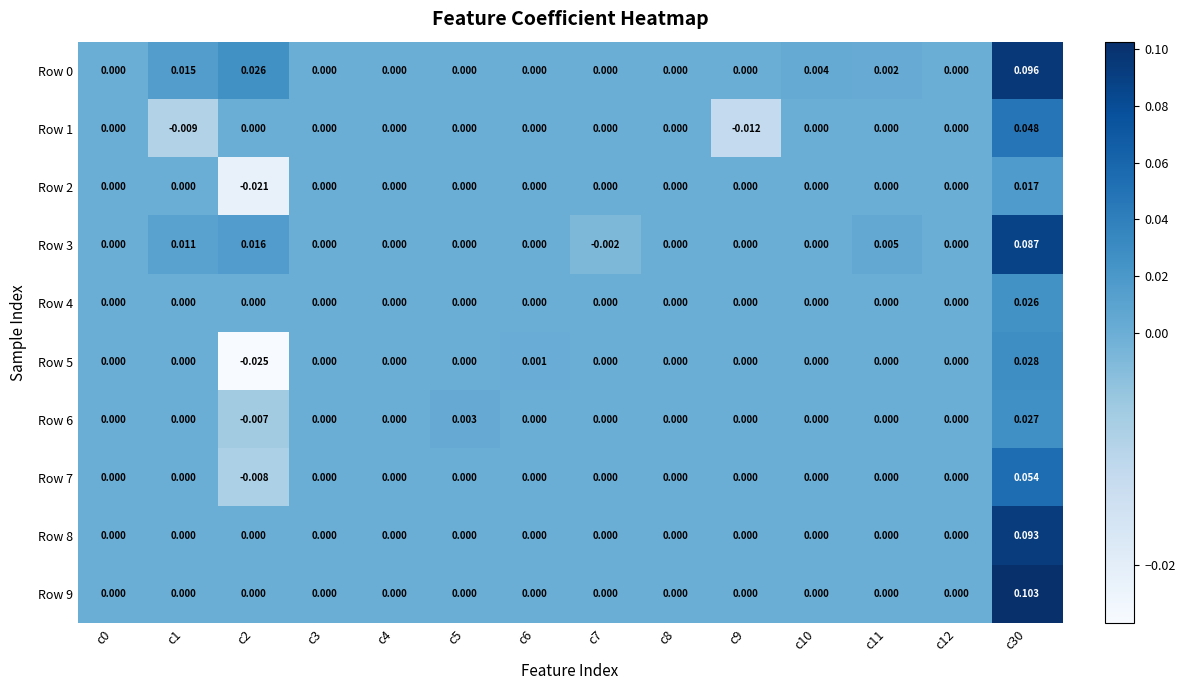

Is the value of Row 3 at c0 greater than the value of Row 1 at c30?

No